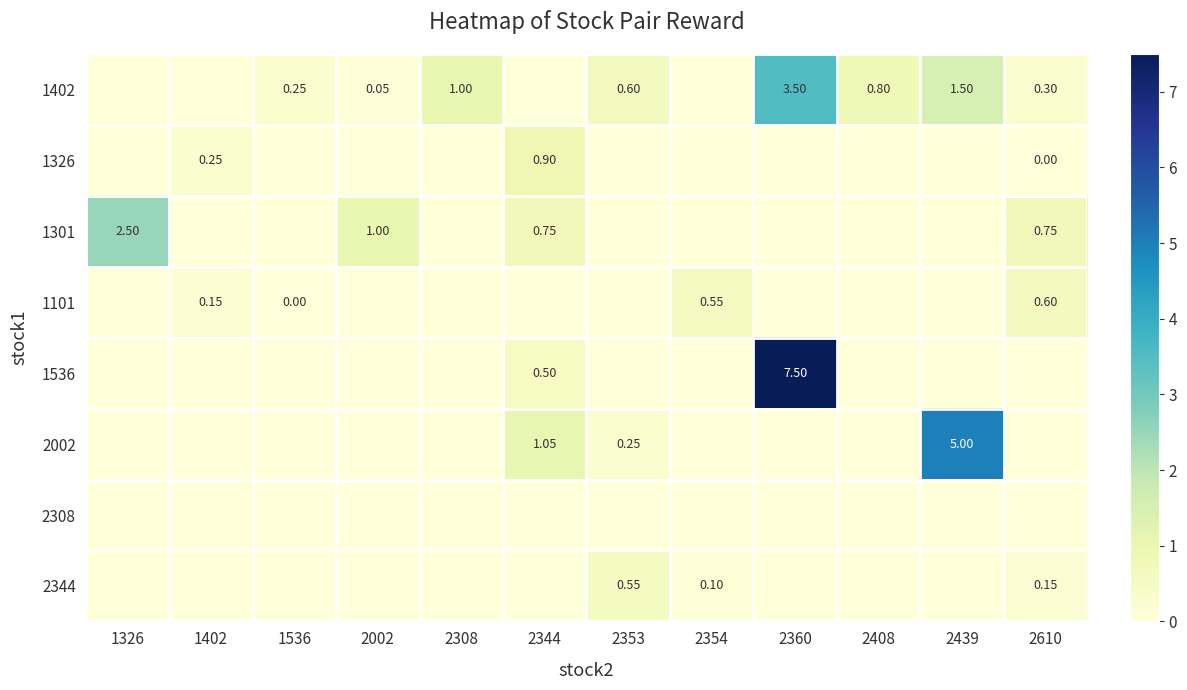

How many row_3 values are between 0 and 1?

12